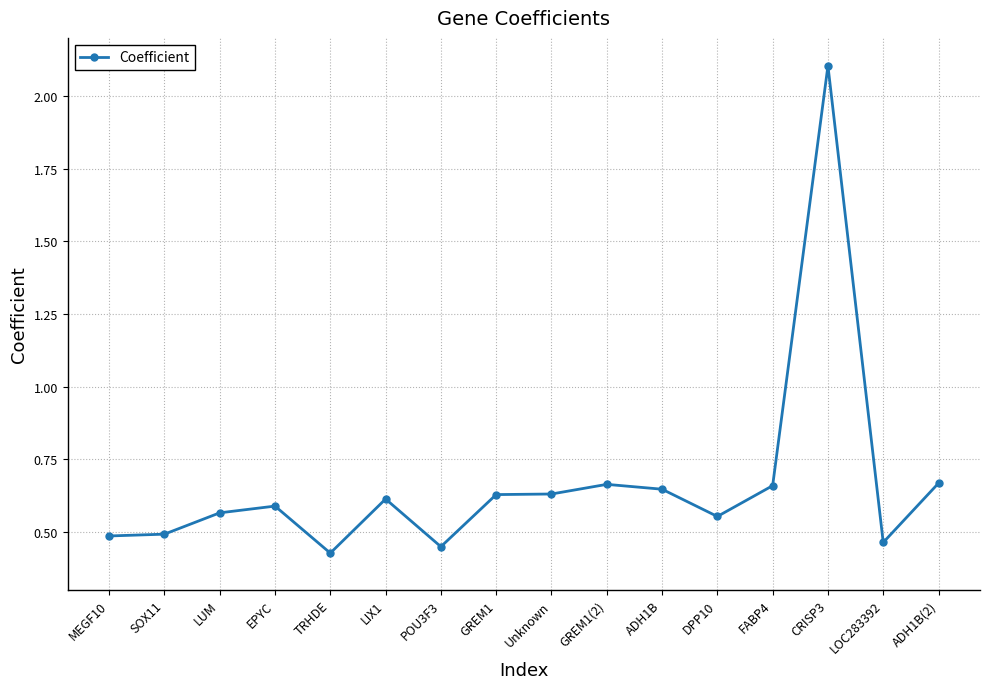

What is the label of the 12th point from the left?

DPP10